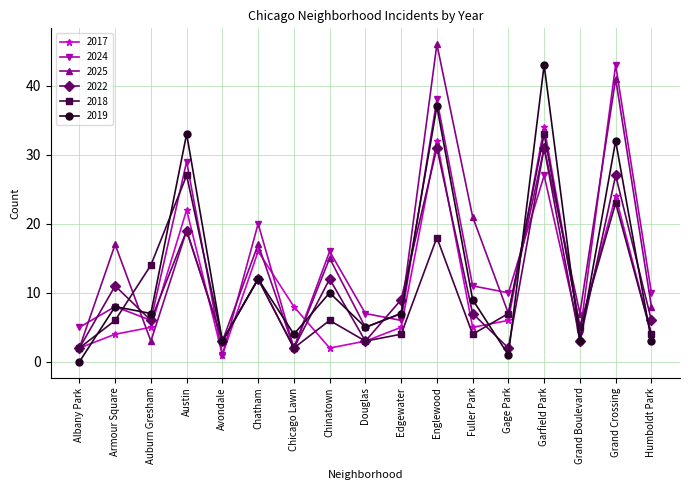

The 2017 series shows 34 at Garfield Park. True or false?

True